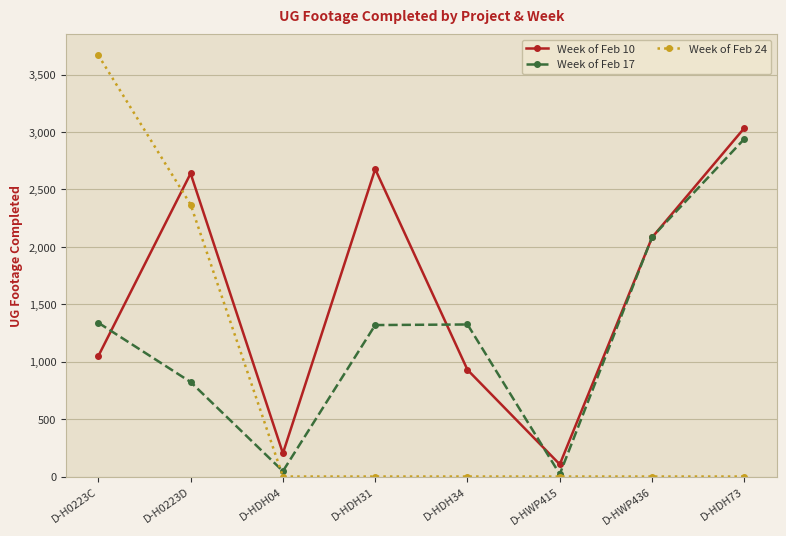

The value of Week of Feb 24 at D-H0223D is 2368. True or false?

True